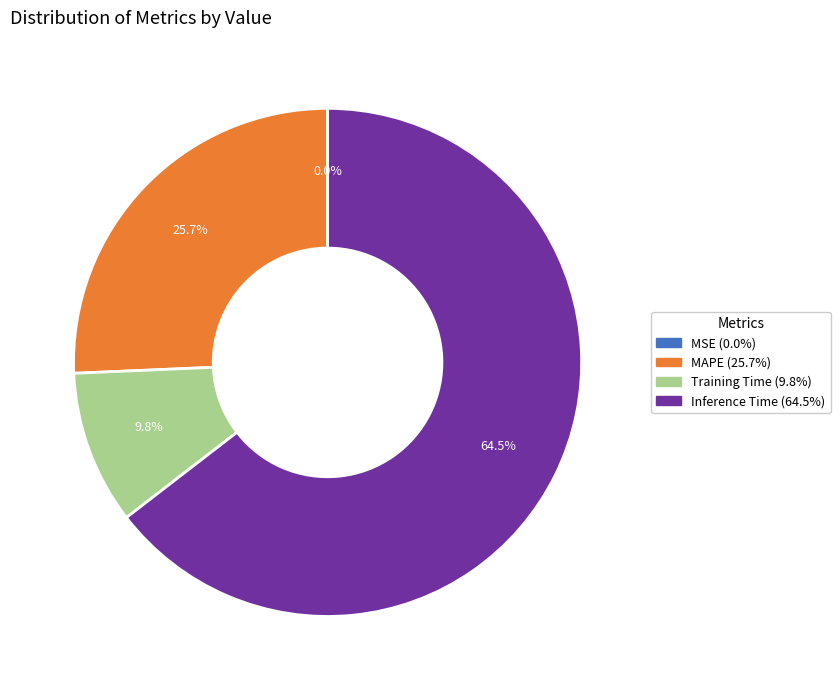

Is there any slice that represents more than half of the pie?

Yes